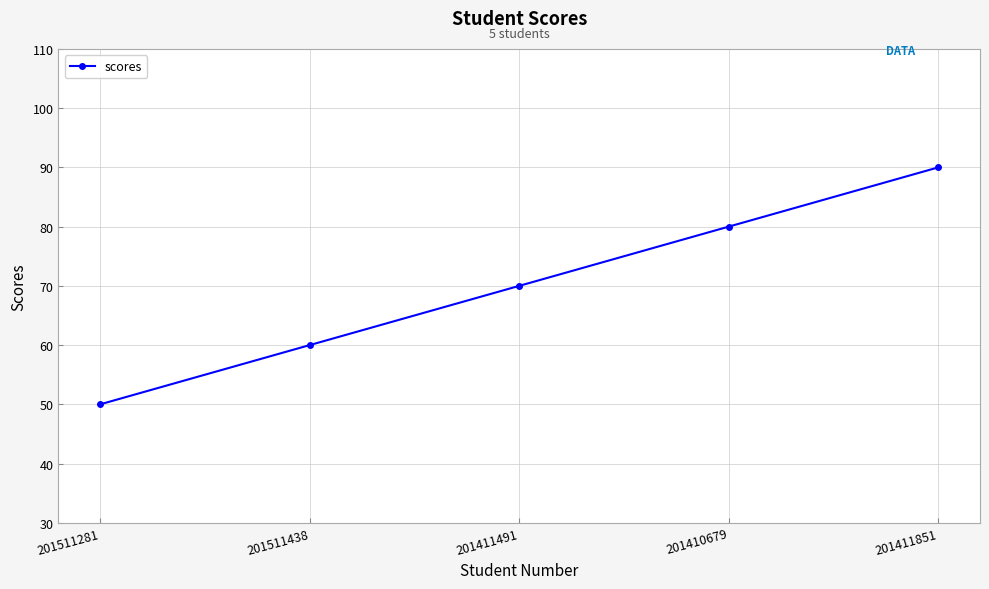

List the labels in order of value, largest first.

201411851, 201410679, 201411491, 201511438, 201511281